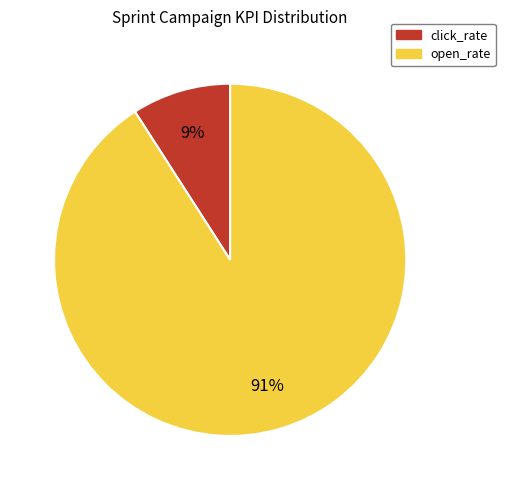

Which category has the biggest portion of the pie?

open_rate